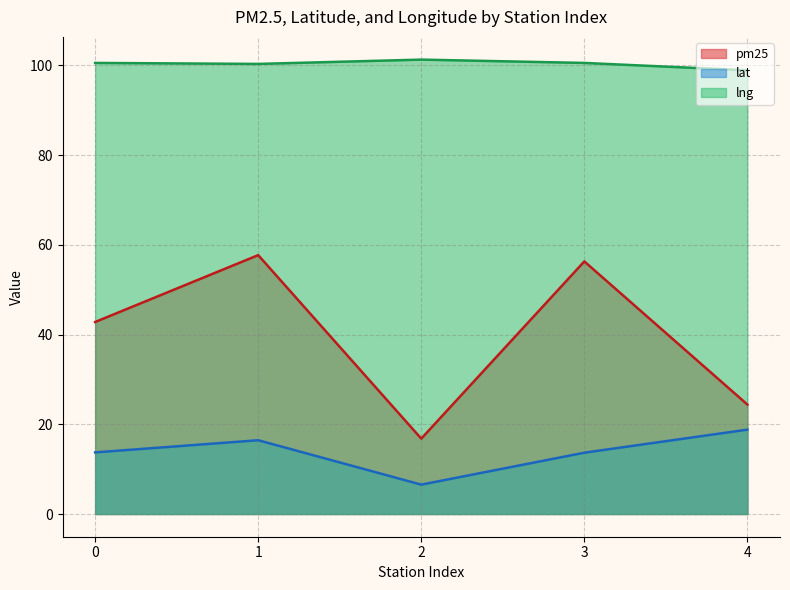

Reading left to right, extract all data points from this chart.

pm25: 0=42.8	1=57.7	2=16.8	3=56.3	4=24.4
lat: 0=13.7	1=16.4	2=6.5	3=13.7	4=18.8
lng: 0=100.5	1=100.3	2=101.3	3=100.5	4=98.9